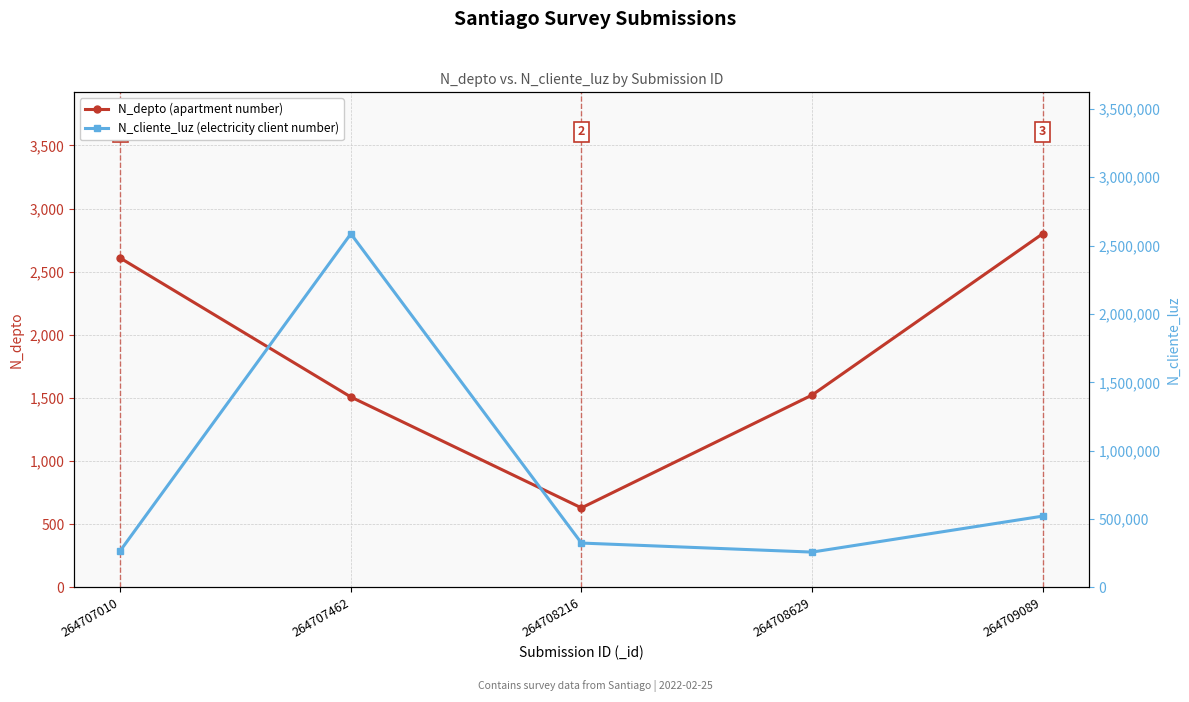

What is the total value across all series at 264707462?

2587822